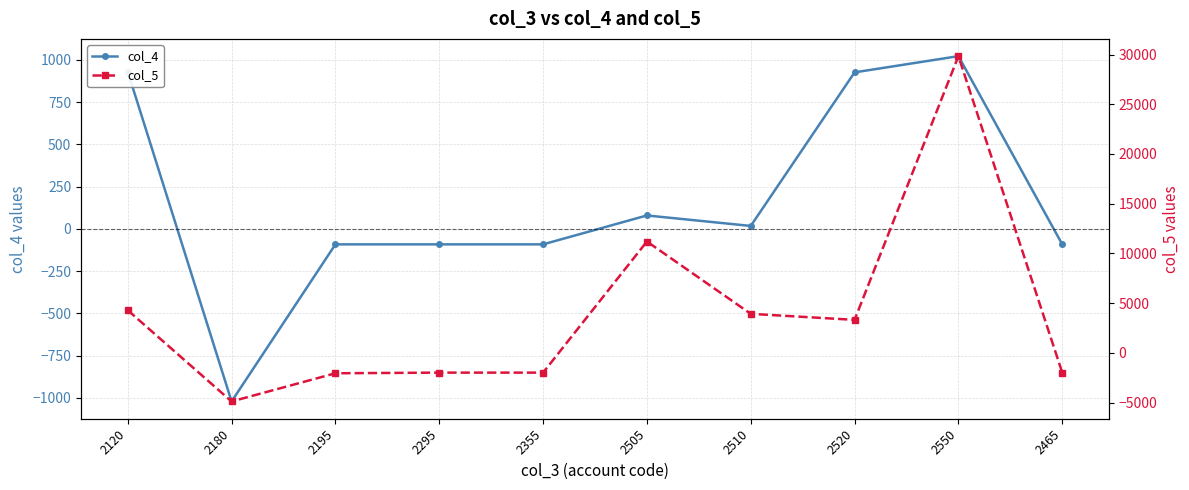

True or false: col_4 has more than 0 interior local peaks.

True